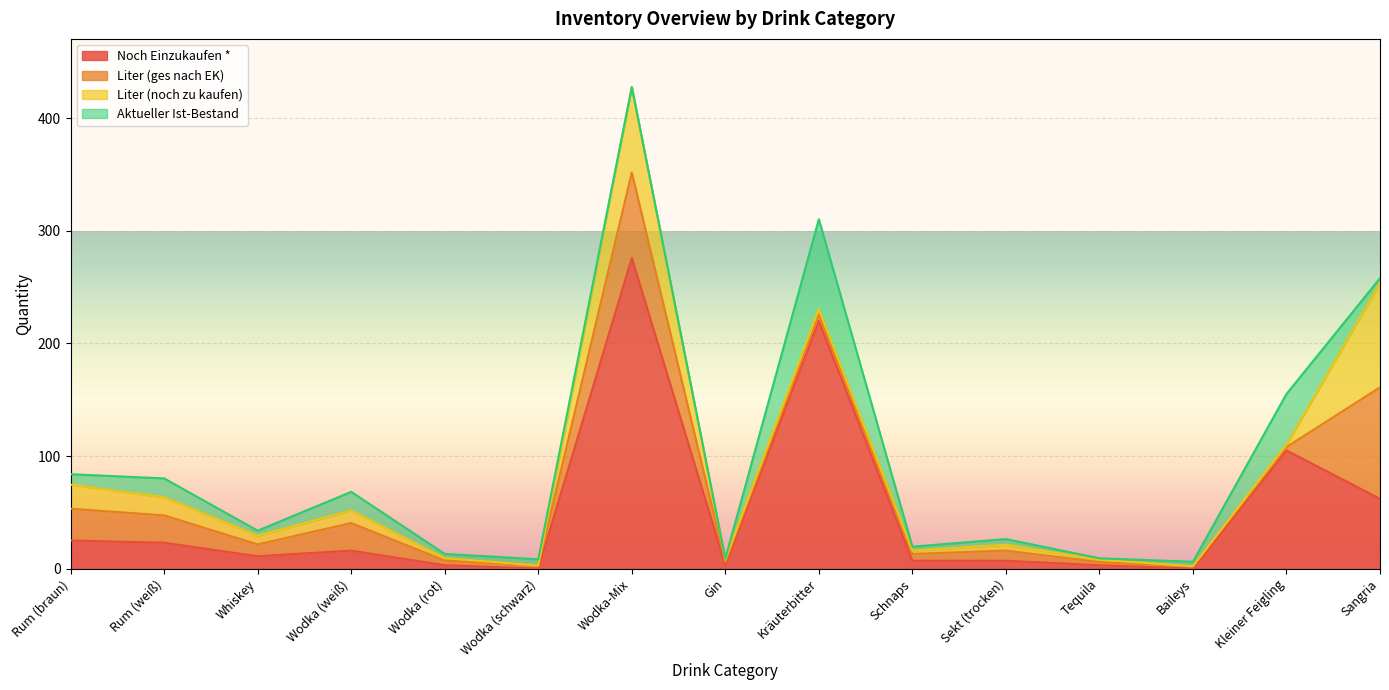

At which category is the sum across all series the highest?

Wodka-Mix